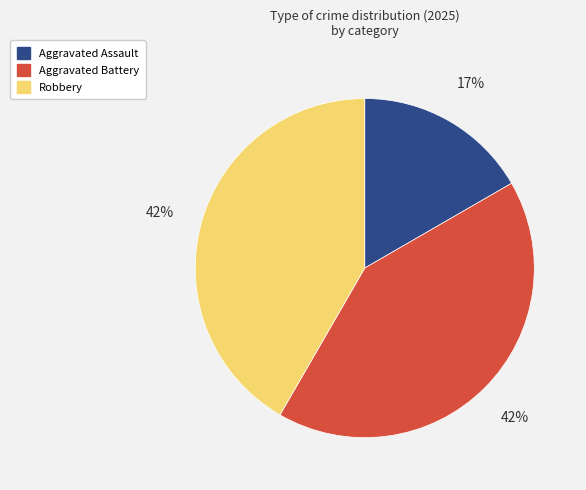

To the nearest percent, what portion does Aggravated Assault represent?

17%